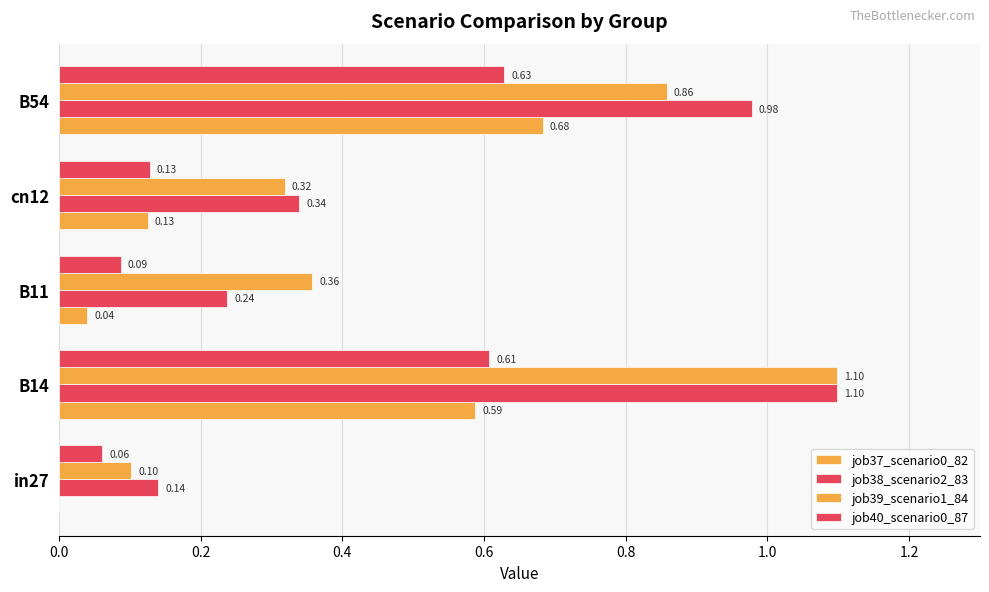

What is the difference between the second highest and second lowest values in the job37_scenario0_82 series?

0.5